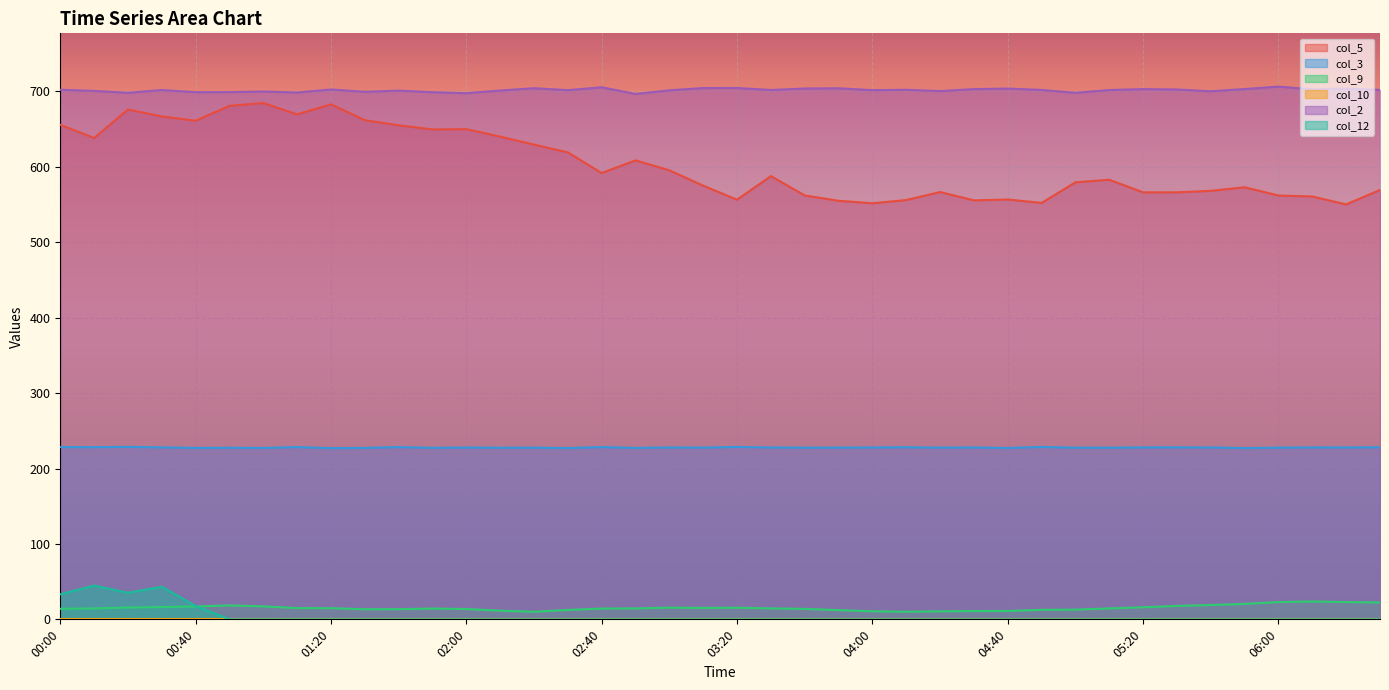

The col_12 series shows 0.0 at 05:20. True or false?

True